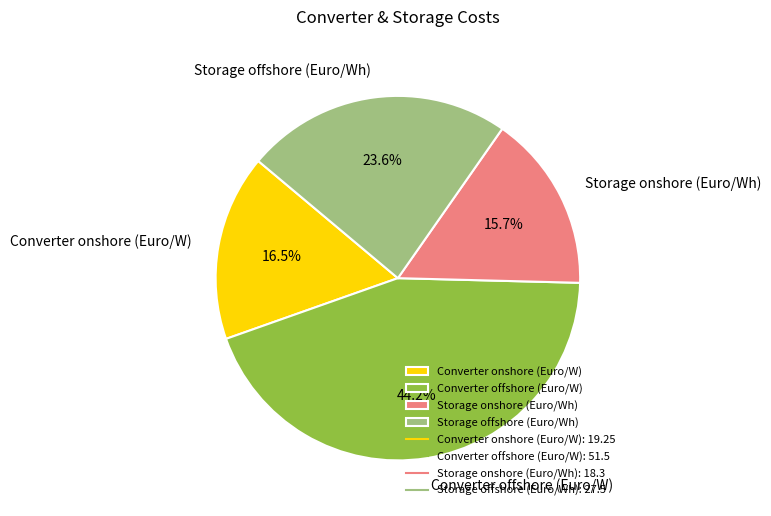

How many slices are in this pie chart?

4